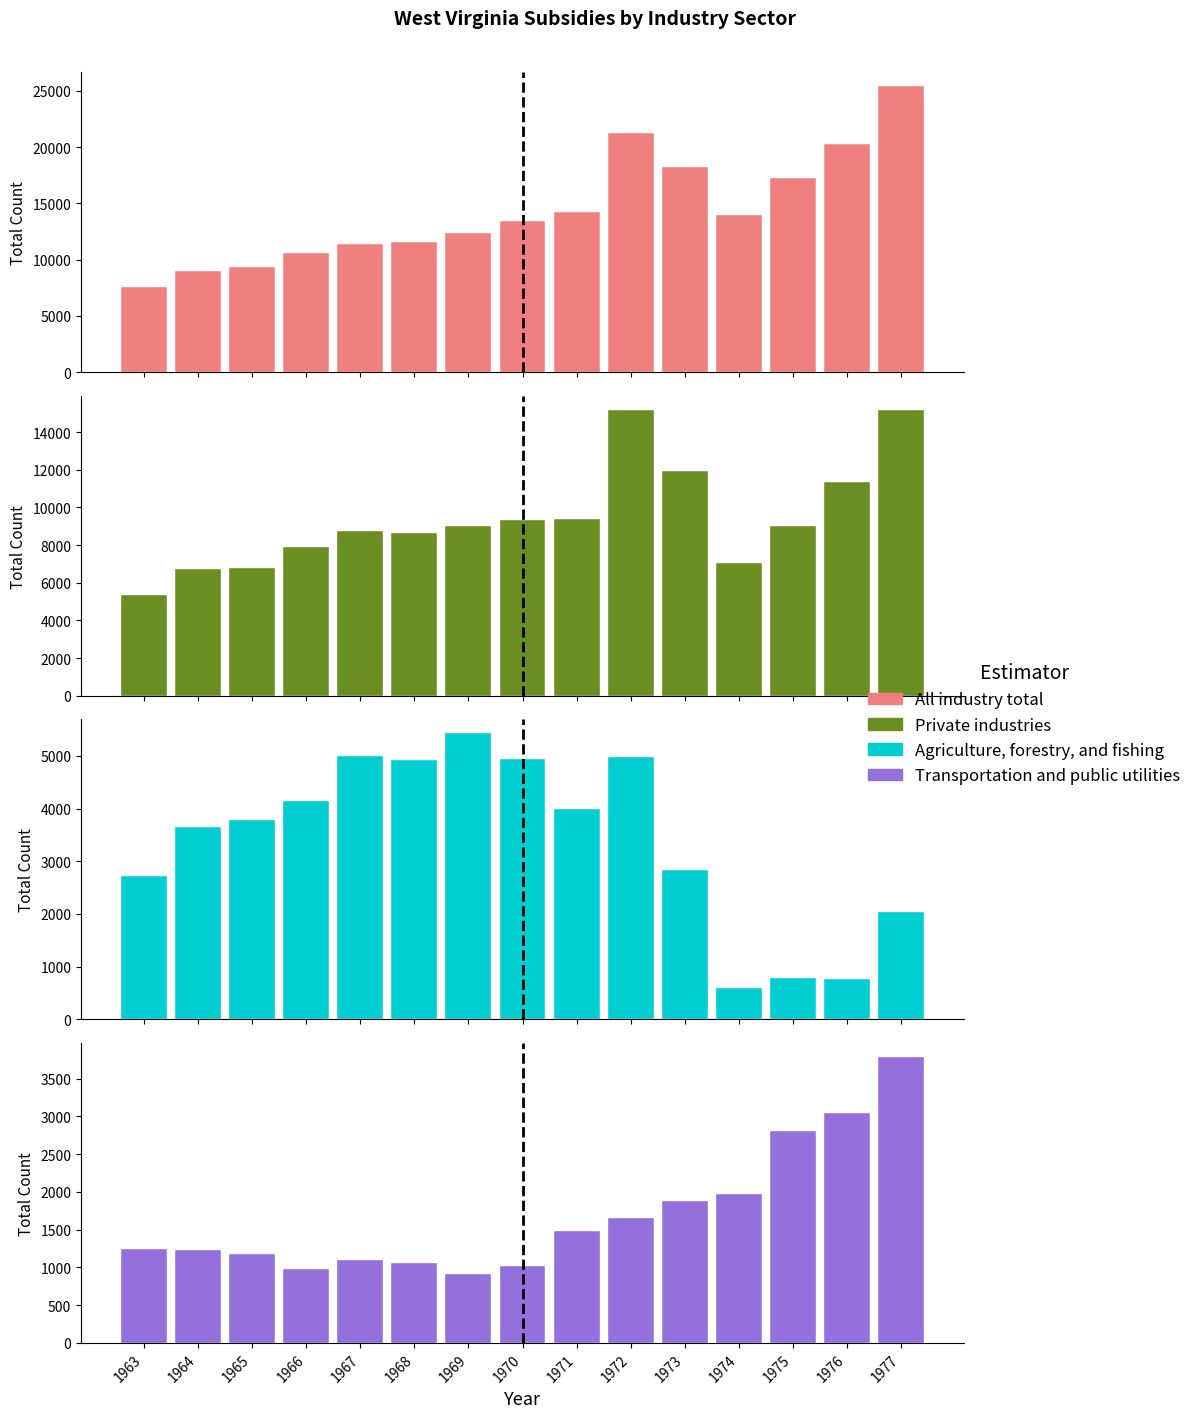

Is the value of Private industries at 1968 greater than the value of Agriculture, forestry, and fishing at 1963?

Yes